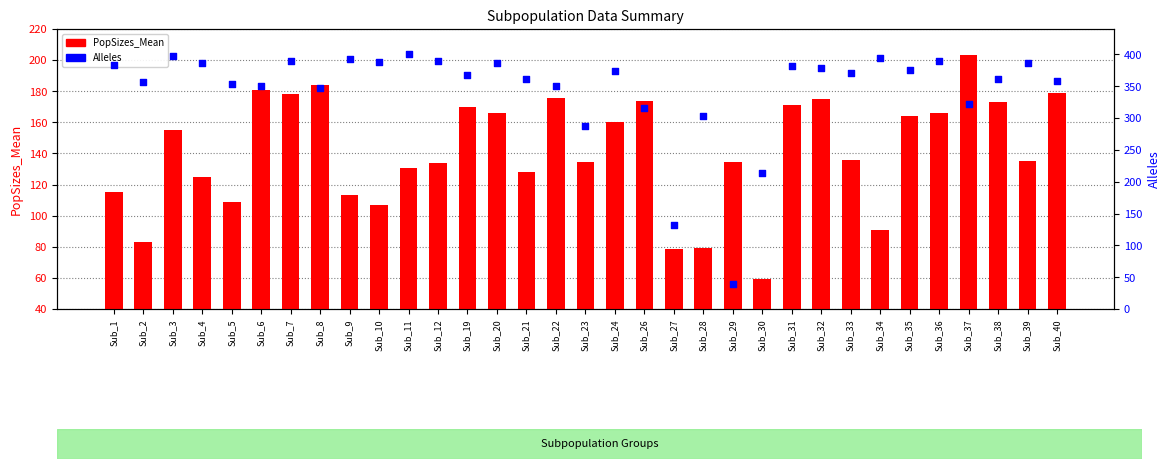

At which category is the sum across all series the highest?

Sub_7